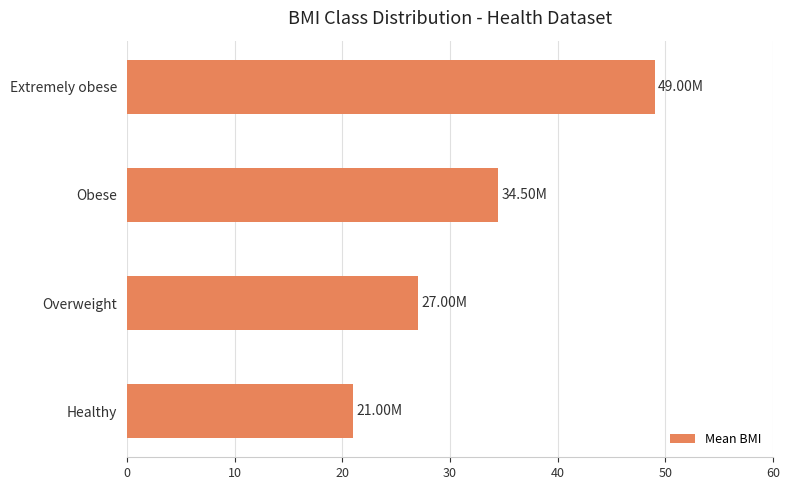

How many bars are there in total?

4